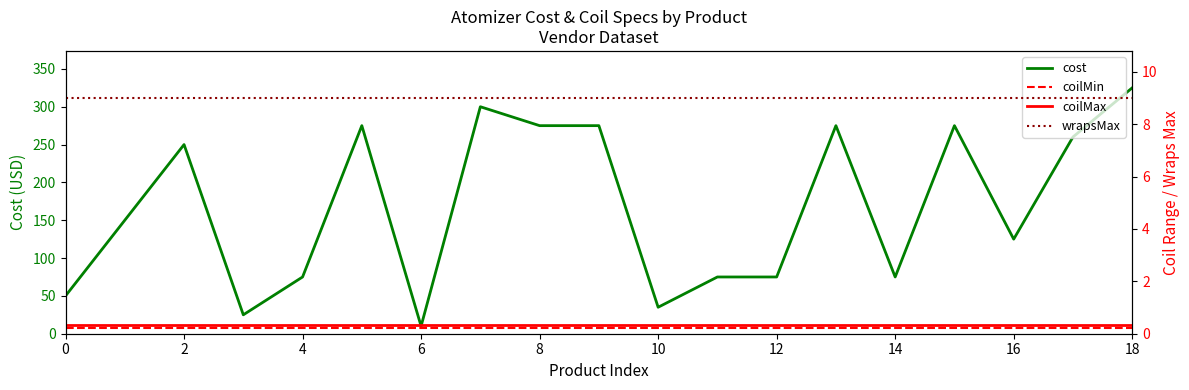

True or false: coilMin and wrapsMax intersect in this chart.

False